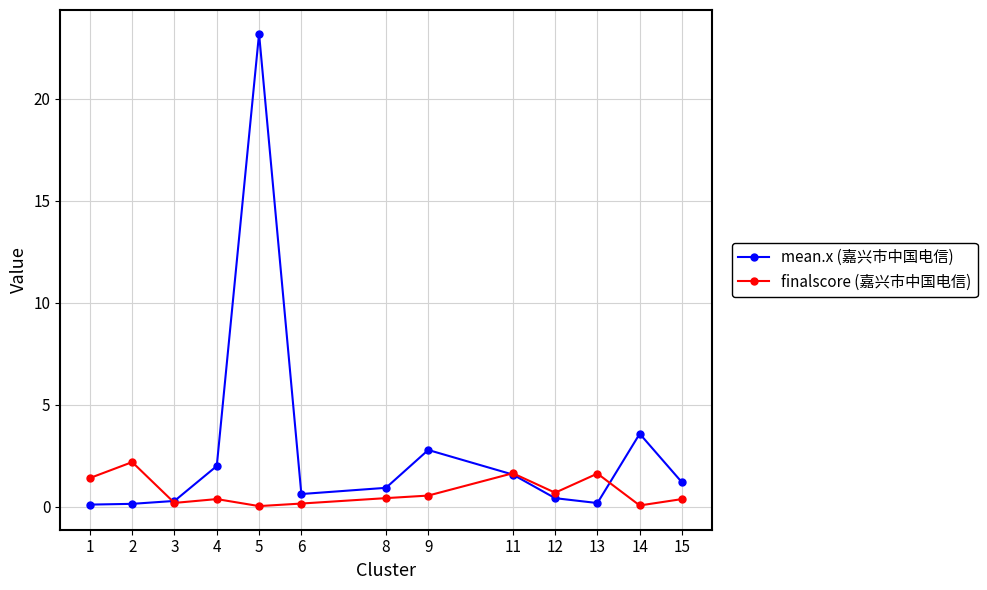

What is the greatest value displayed?

23.2